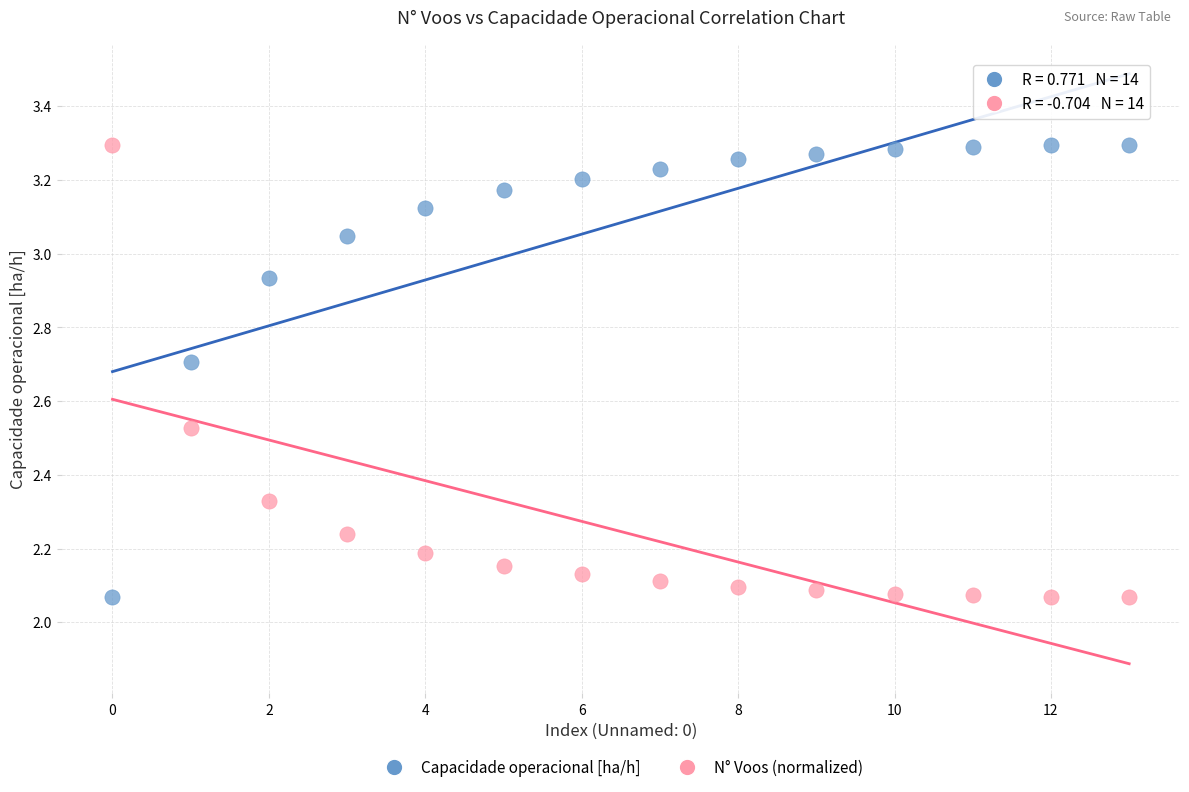

Across all data points, what is the range of Y values (max minus min)?

1.2